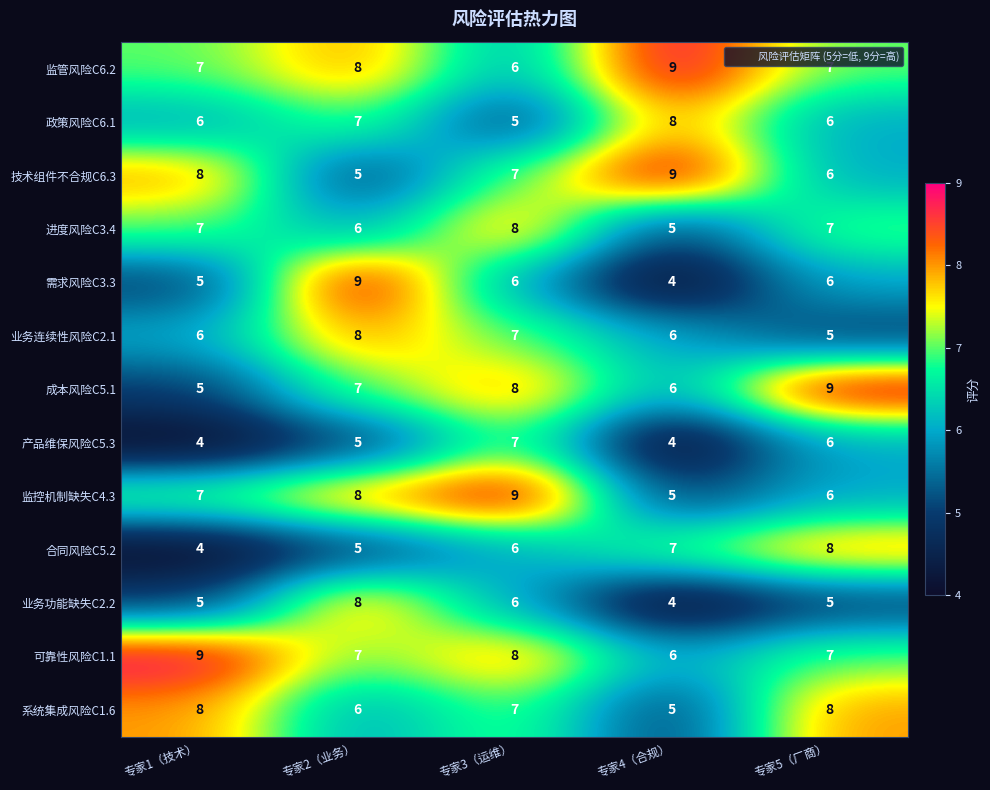

At which category is the sum across all series the highest?

专家3（运维）